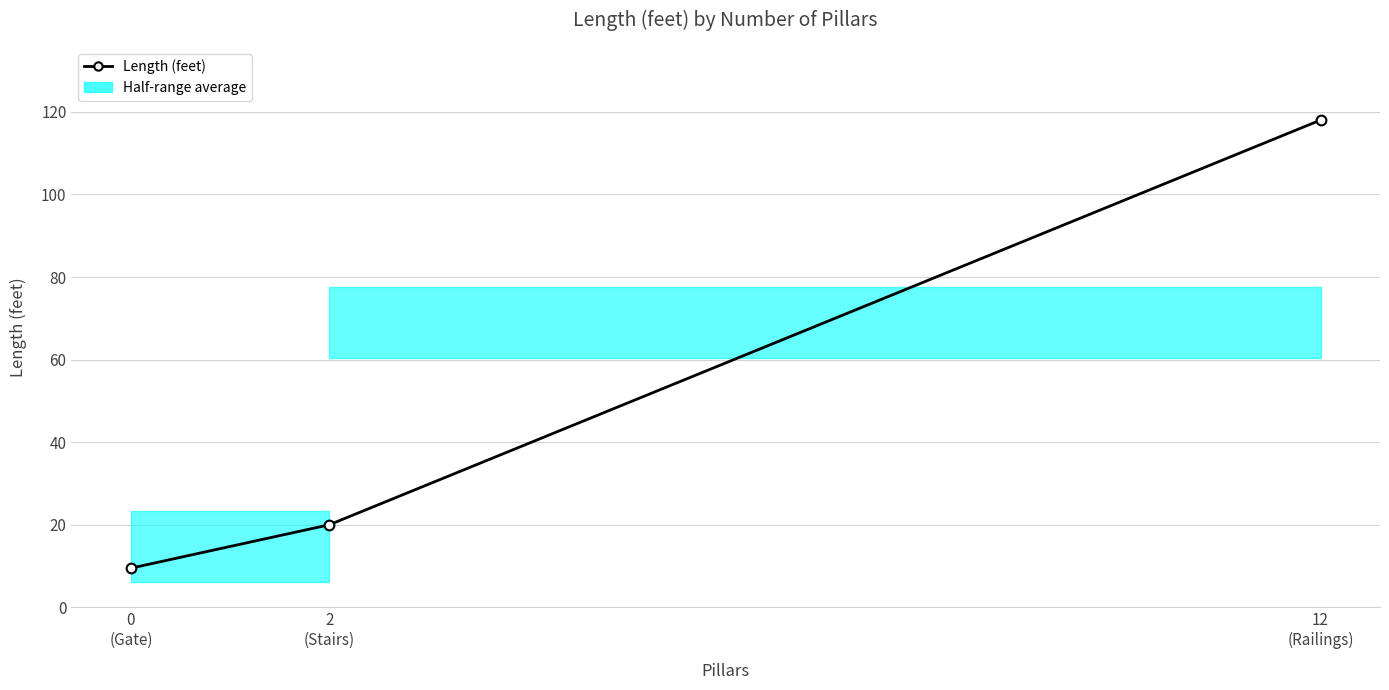

True or false: the data shows 189.8 at 12
(Railings).

False